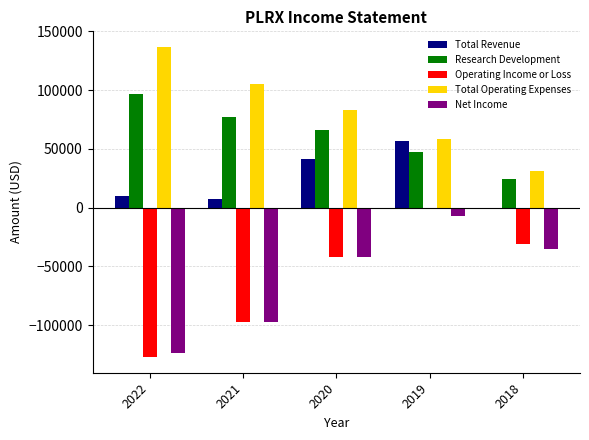

Where does the Operating Income or Loss series first go above -41600?

2019